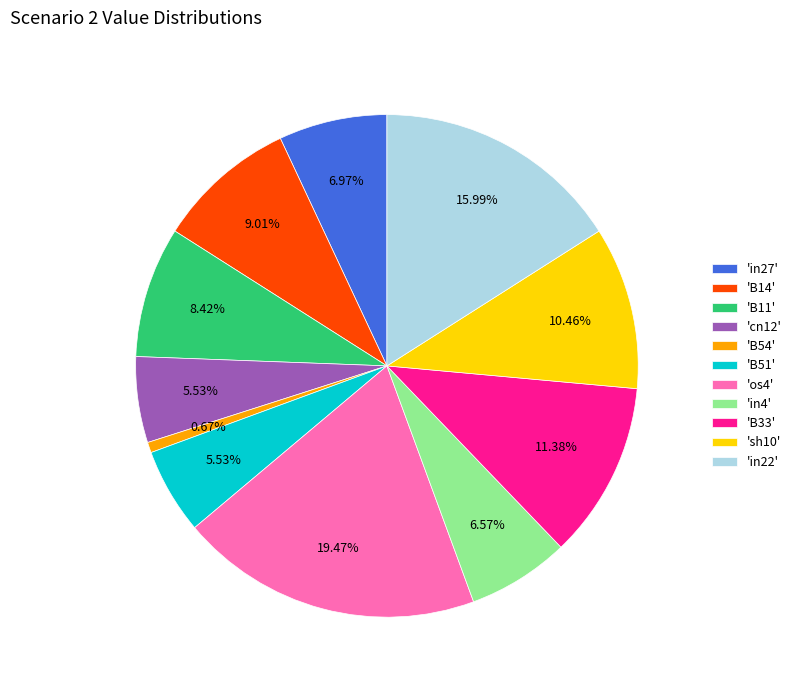

Is the sum of 'sh10' and 'os4' greater than half?

No